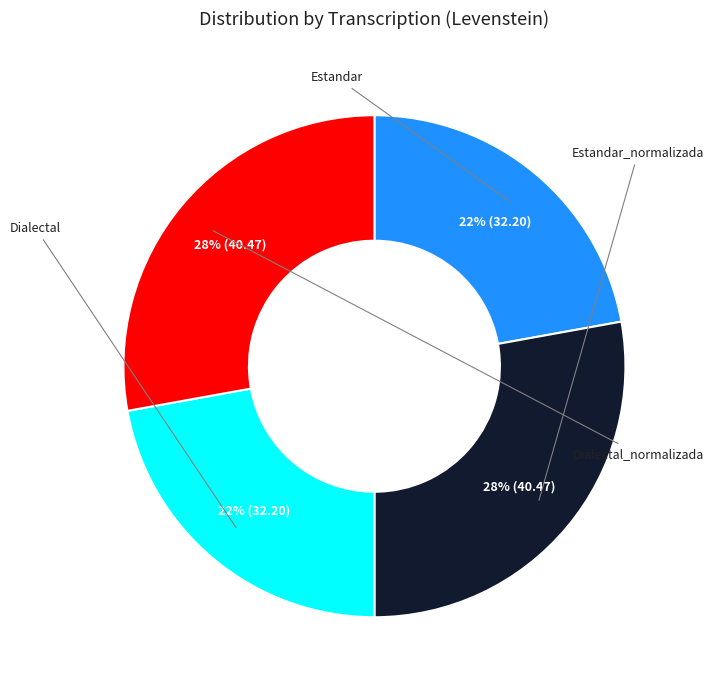

Between Dialectal and Estandar_normalizada, which is larger?

Estandar_normalizada